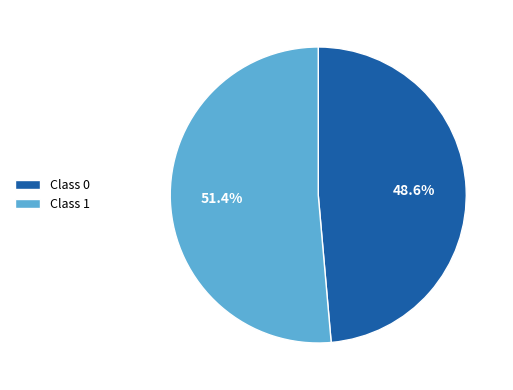

Do Class 1 and Class 0 together represent more than half of the pie?

Yes